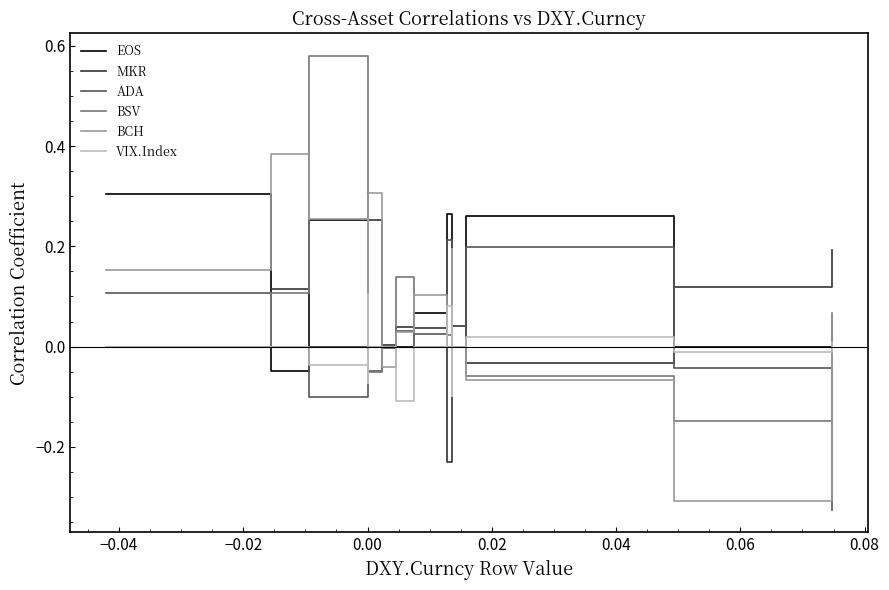

Count the number of data series in this chart.

6